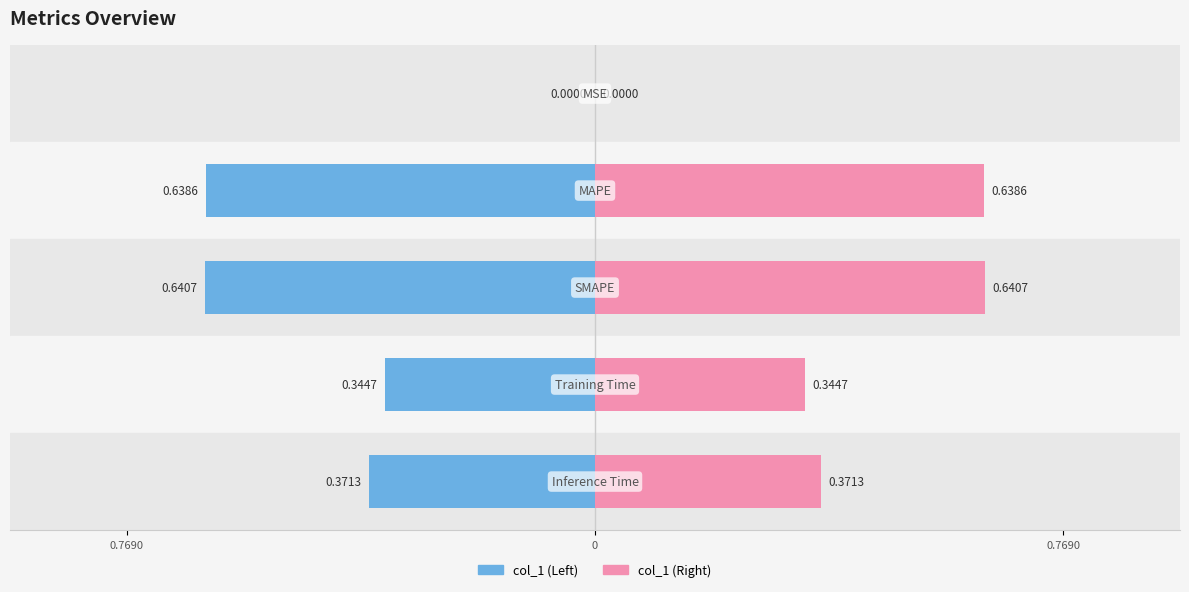

List the labels in order of value, largest first.

SMAPE, MAPE, Inference Time, Training Time, MSE